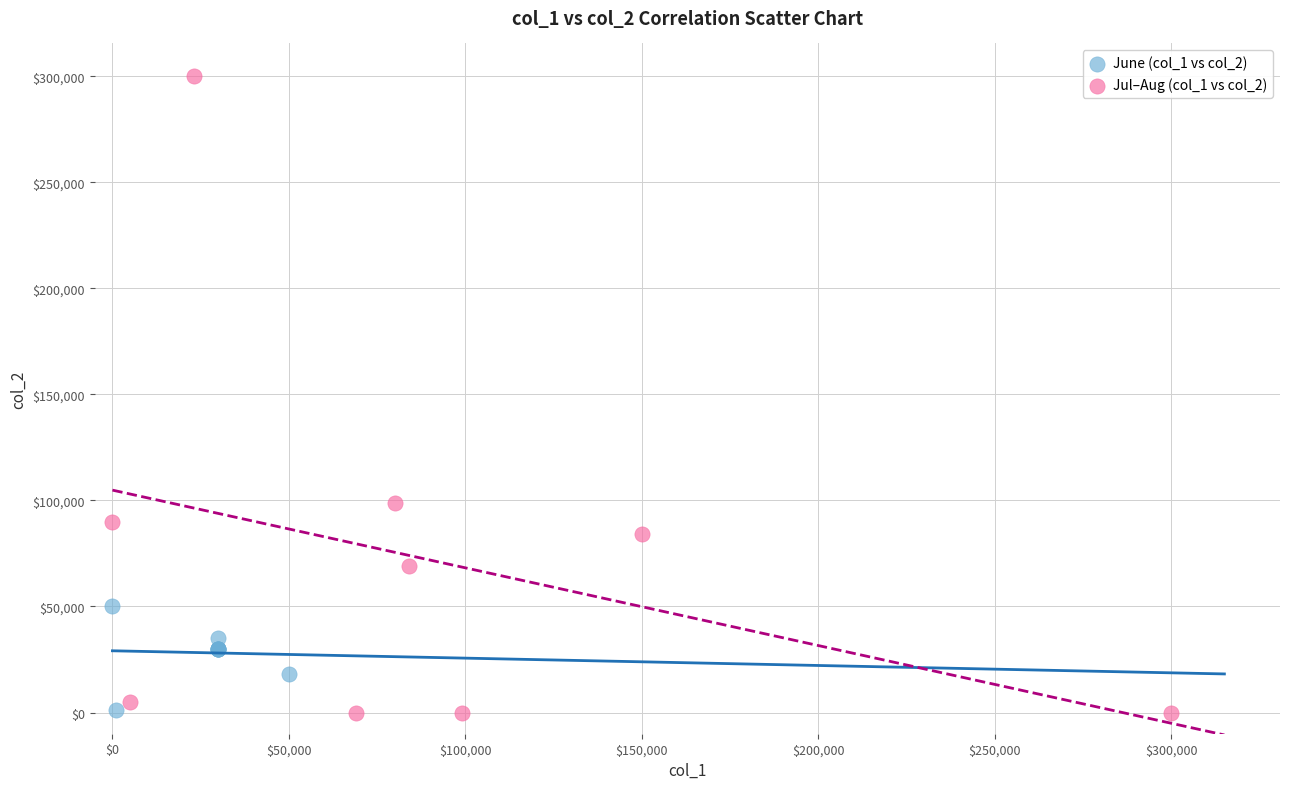

Which series has the largest Y range (max minus min)?

Jul–Aug (col_1 vs col_2)